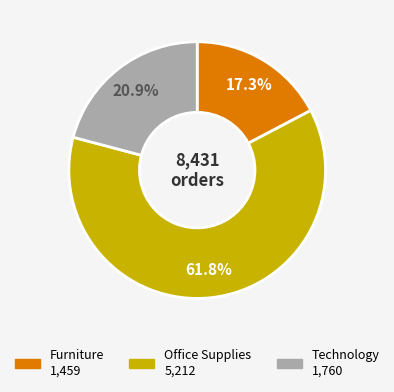

The Furniture slice represents 17% of the pie. True or false?

True